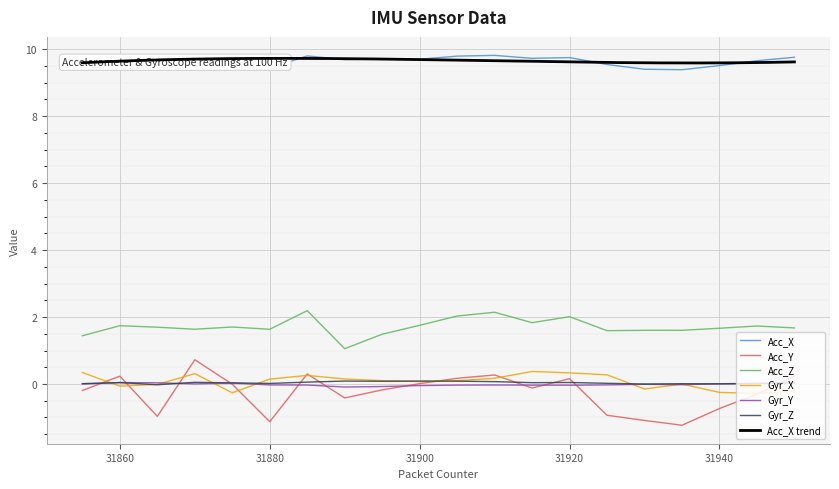

Rank the series by their maximum value, from lowest to highest.

Gyr_Y, Gyr_Z, Gyr_X, Acc_Y, Acc_Z, Acc_X